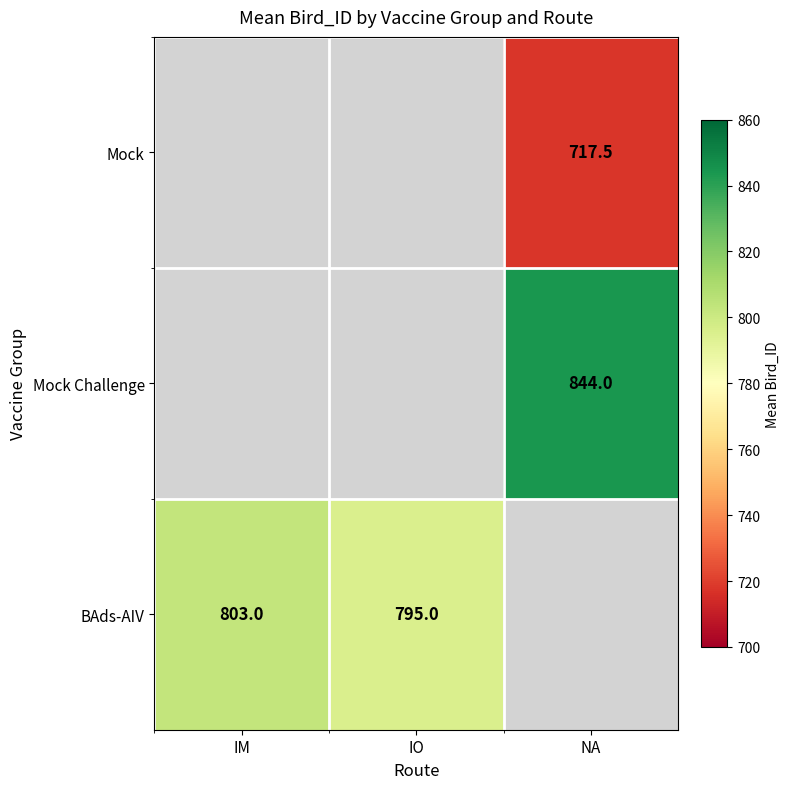

The value of Mock Challenge at NA is 844.0. True or false?

True